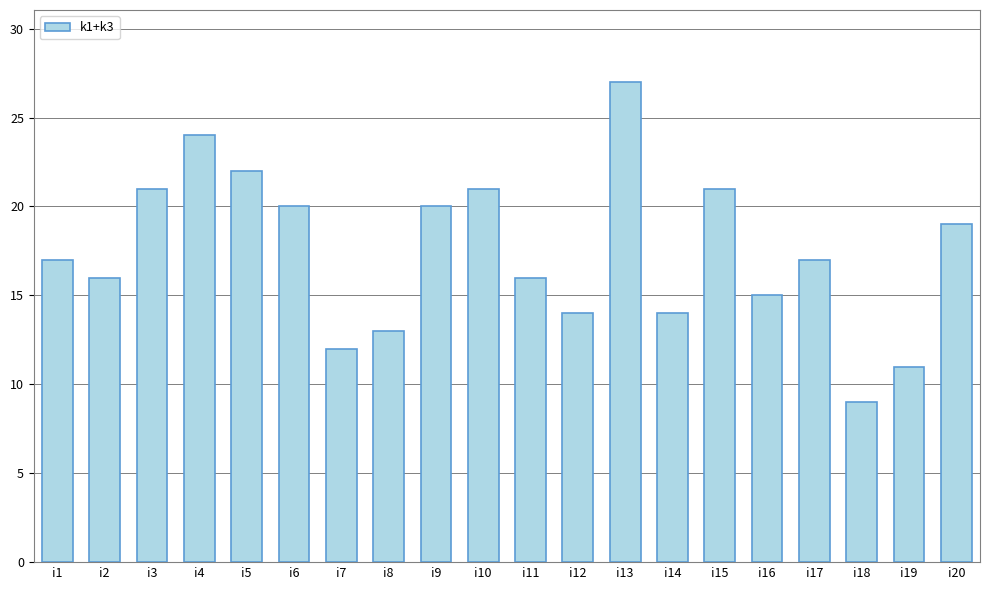

Reading left to right, transcribe all the data shown in this chart.

i1=17	i2=16	i3=21	i4=24	i5=22	i6=20	i7=12	i8=13	i9=20	i10=21	i11=16	i12=14	i13=27	i14=14	i15=21	i16=15	i17=17	i18=9	i19=11	i20=19